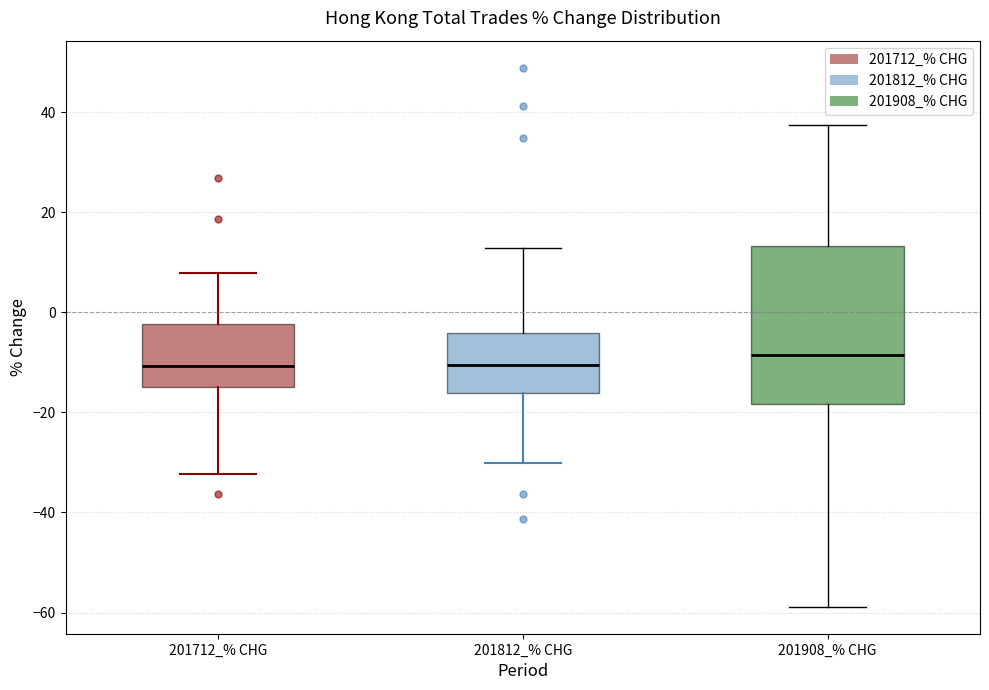

Comparing the boxes themselves (not the whiskers), which one is the tallest?

201908_% CHG